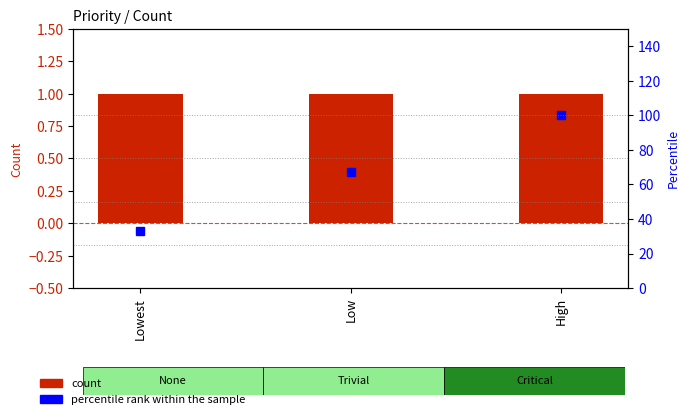

What is the spread (max minus min) of values at Low?

66